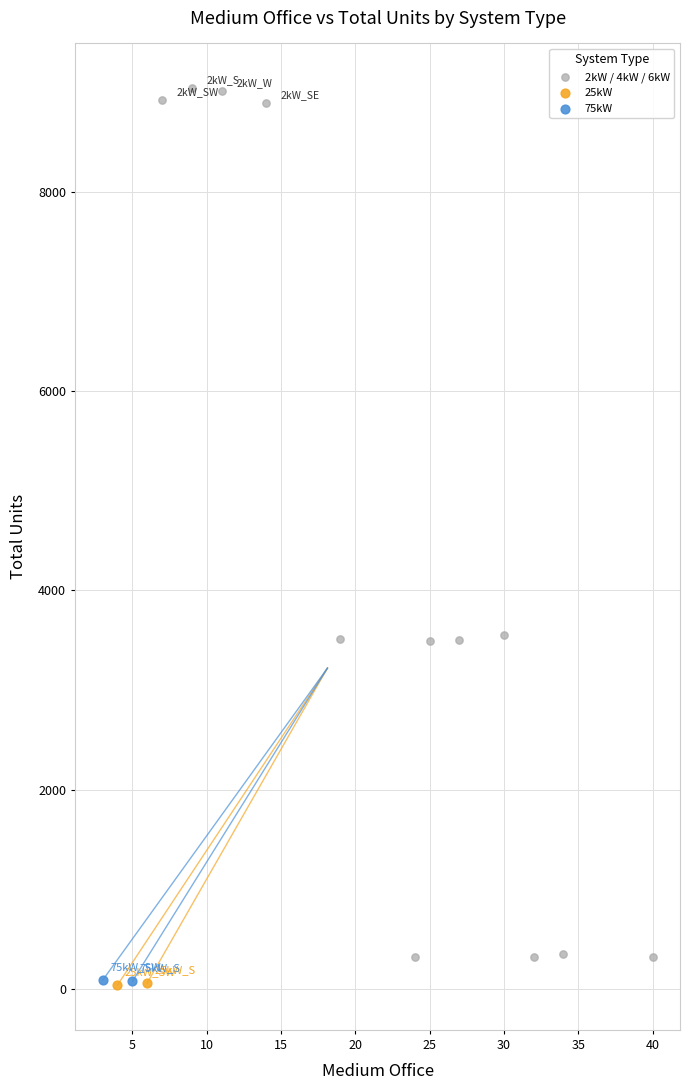

Which series reaches the maximum Y coordinate?

2kW / 4kW / 6kW